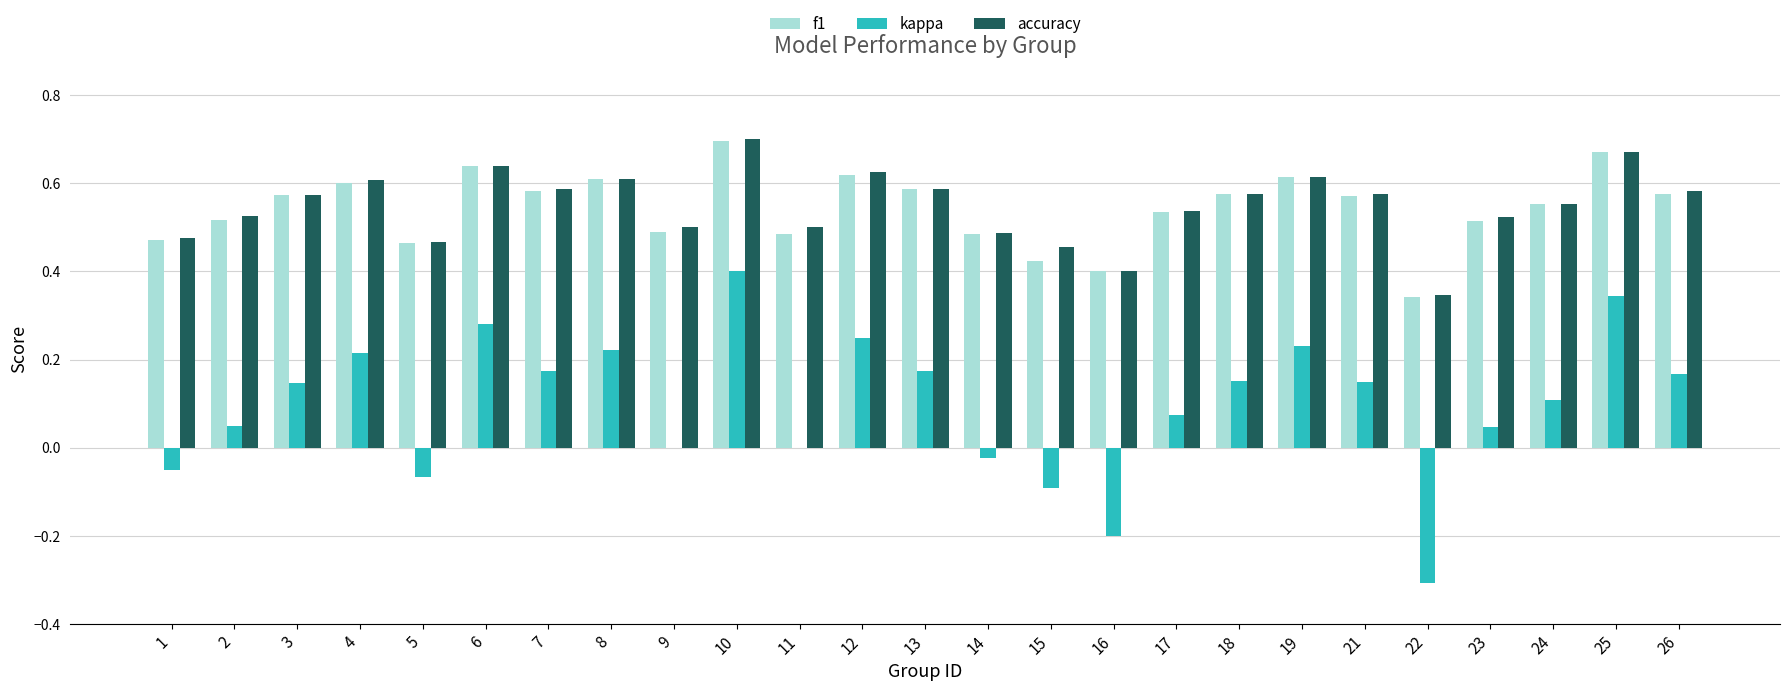

The accuracy series shows 0.3 at 5. True or false?

False